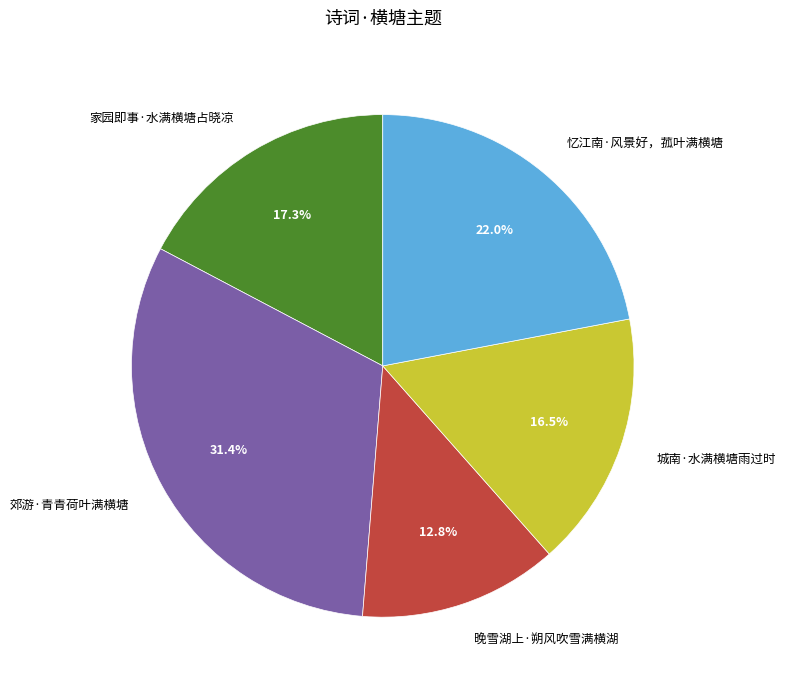

Which slice is the smallest?

晚雪湖上·朔风吹雪满横湖